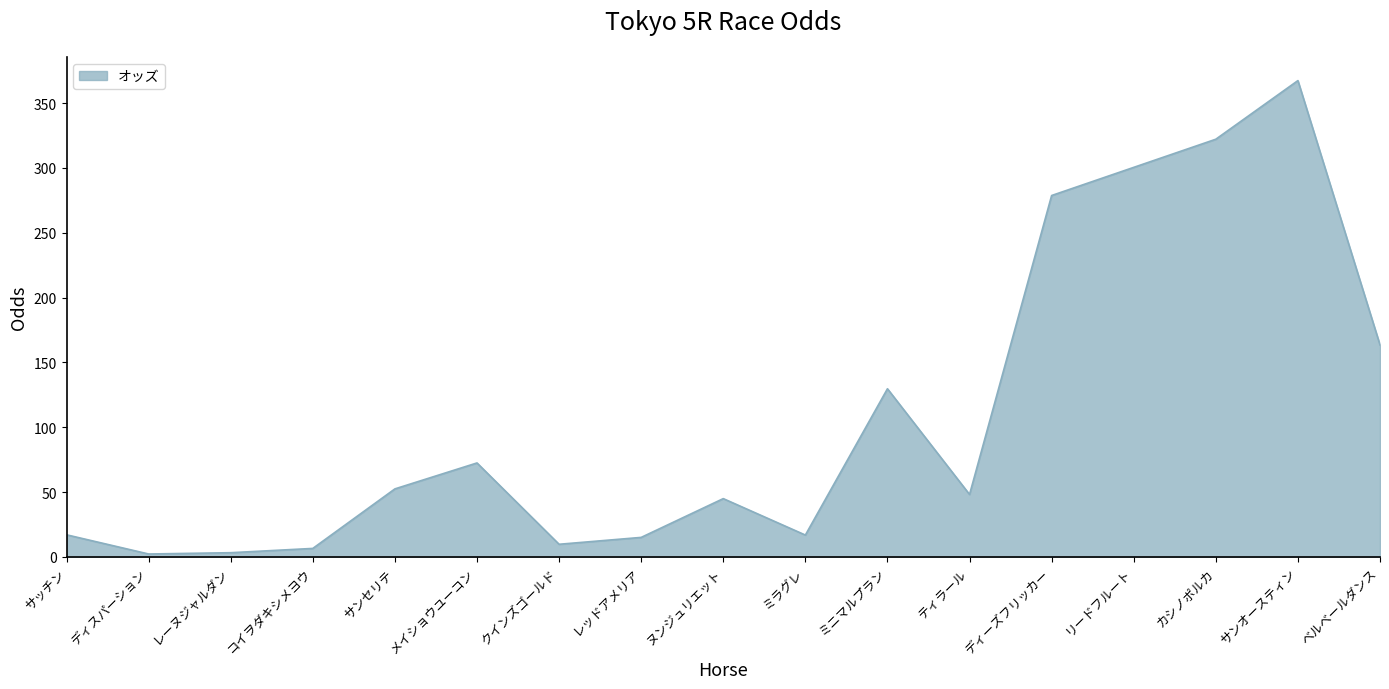

Where is the first local maximum?

メイショウユーコン